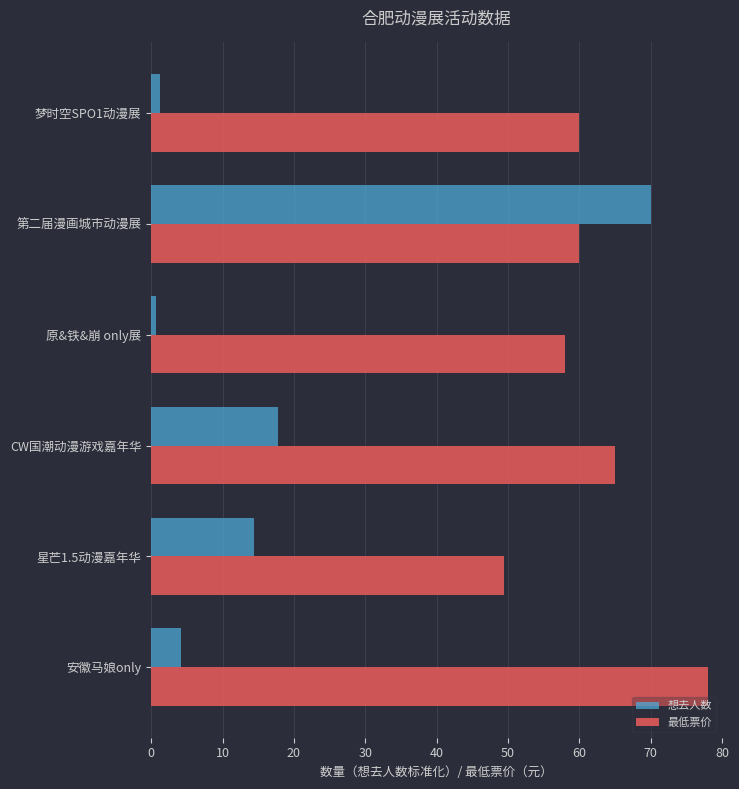

What is the lowest value of the 最低票价 series?

49.5